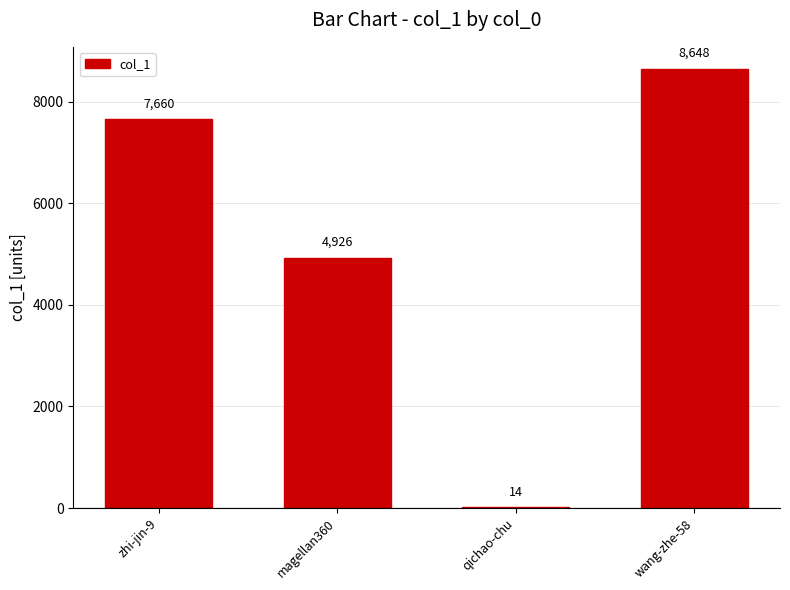

Which category has the highest value across all series?

wang-zhe-58